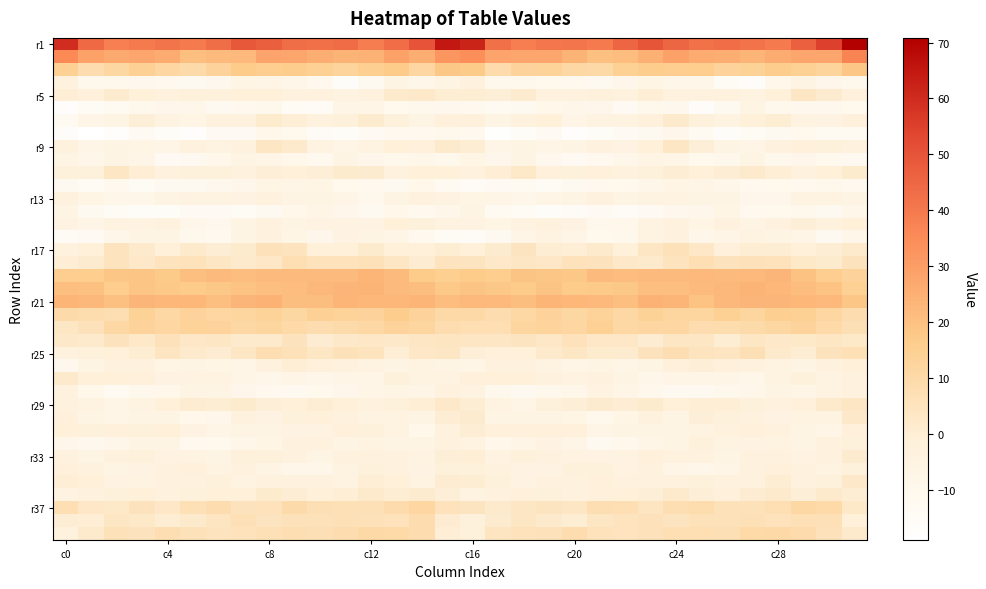

How many categories are shown in the chart?

32